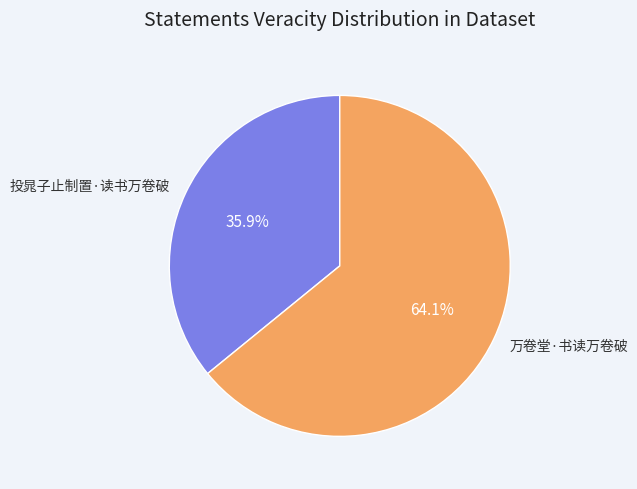

Between 万卷堂·书读万卷破 and 投晁子止制置·读书万卷破, which is larger?

万卷堂·书读万卷破